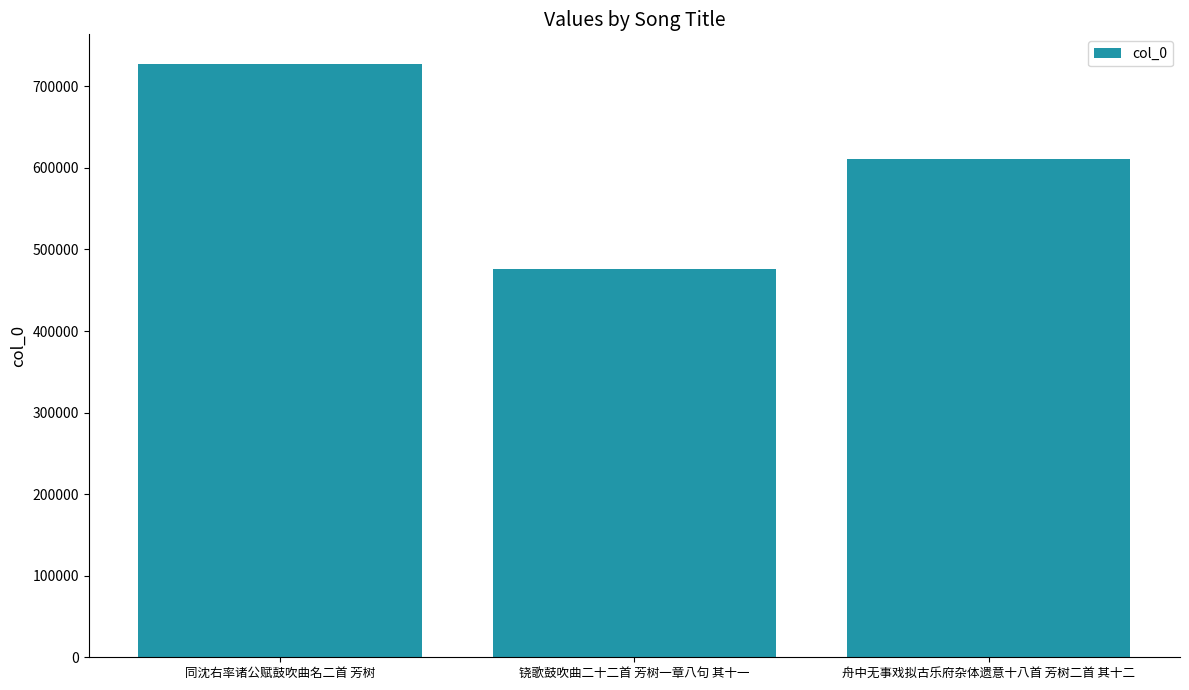

The value at 同沈右率诸公赋鼓吹曲名二首 芳树 is 727349. True or false?

True